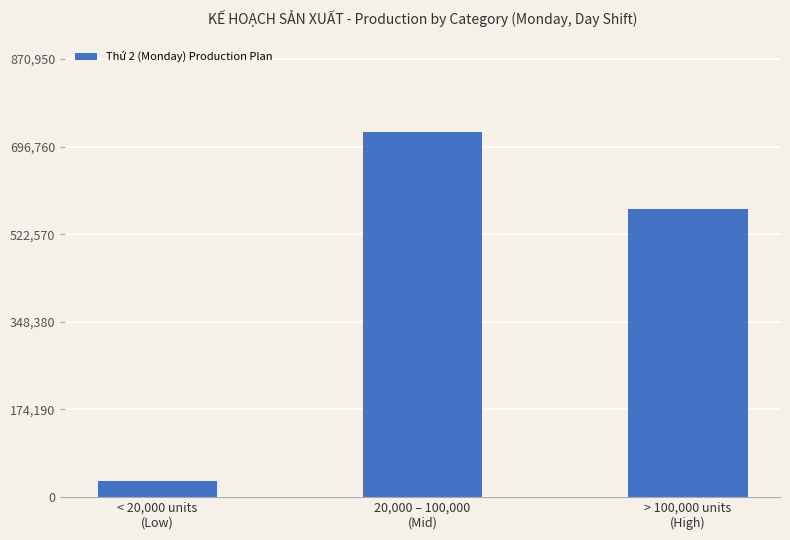

Where is the data nearest to the value 378889?

> 100,000 units
(High)